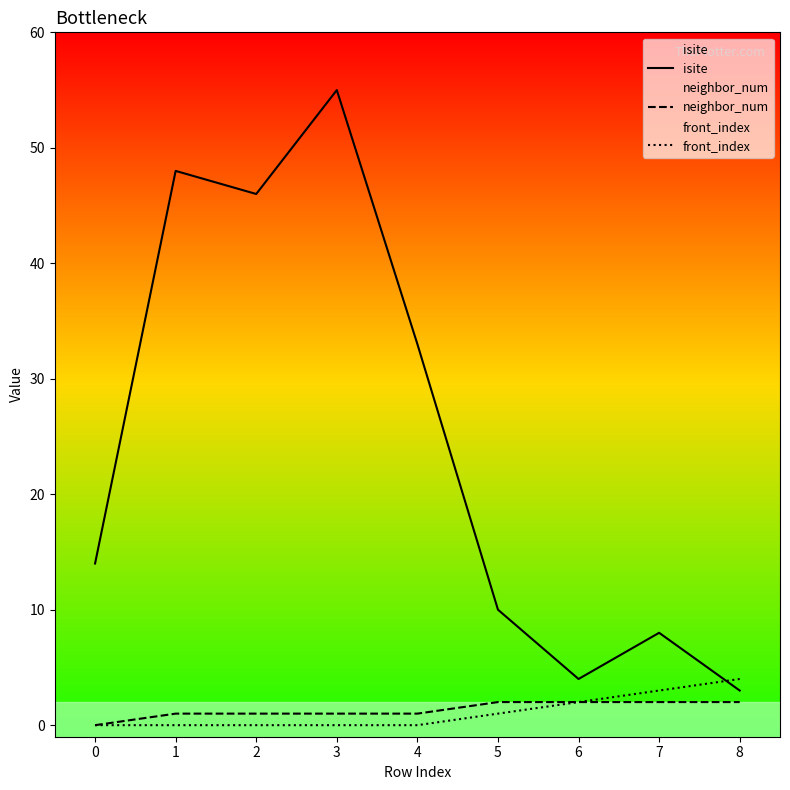

How many data points in isite are above 14?

4